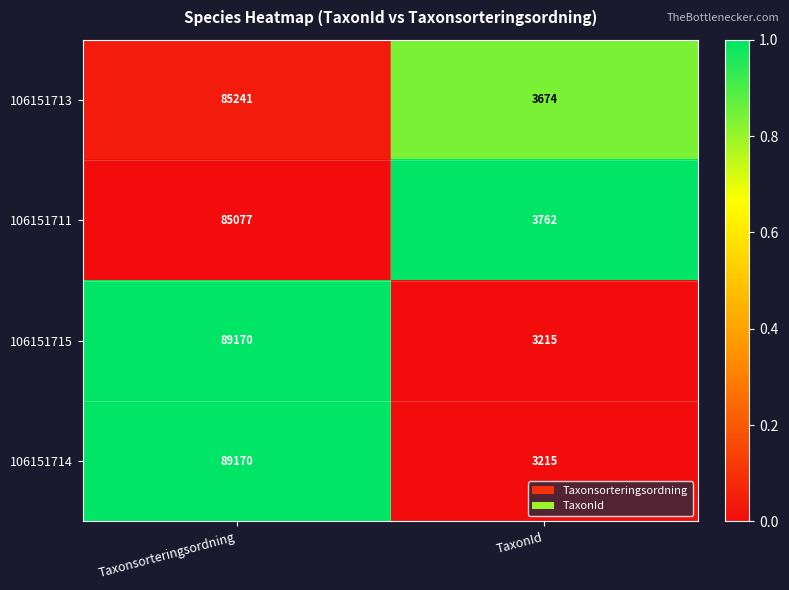

What is the difference between the 106151715 values at Taxonsorteringsordning and TaxonId?

85955